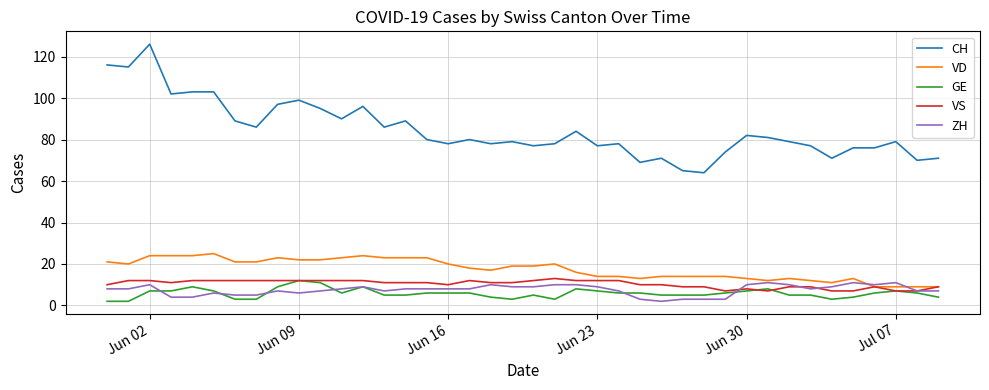

What is the greatest value displayed?

126